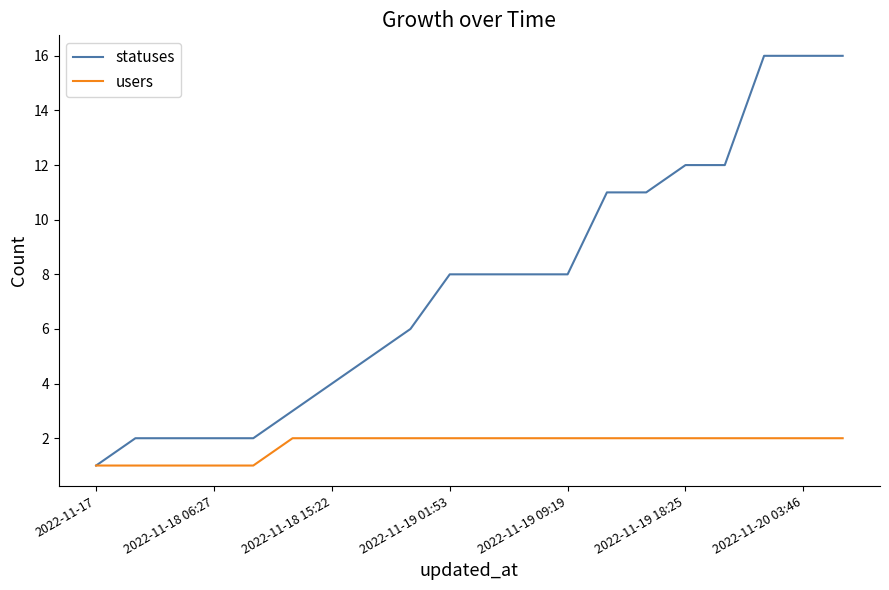

How many lines are shown in the chart?

2